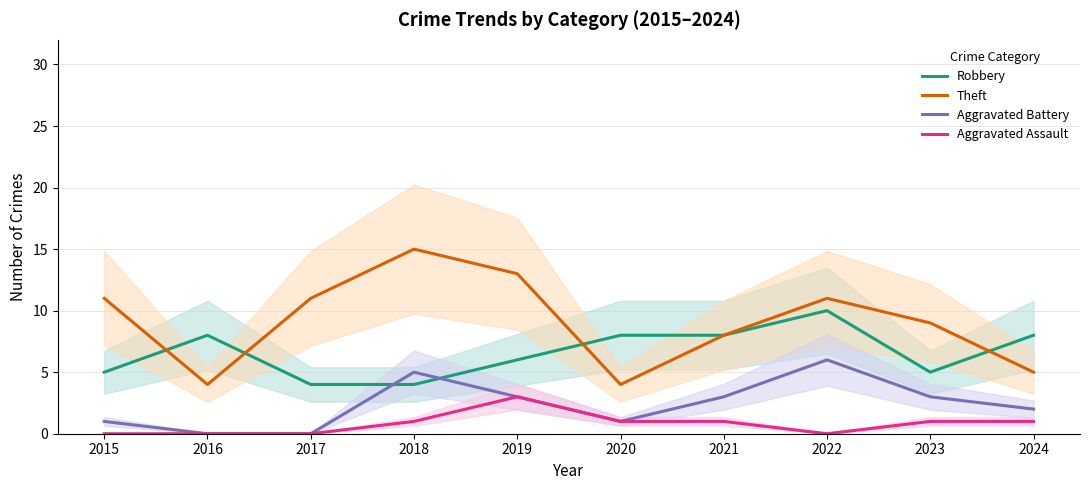

At 2023, list the series in order from largest to smallest.

Theft, Robbery, Aggravated Battery, Aggravated Assault